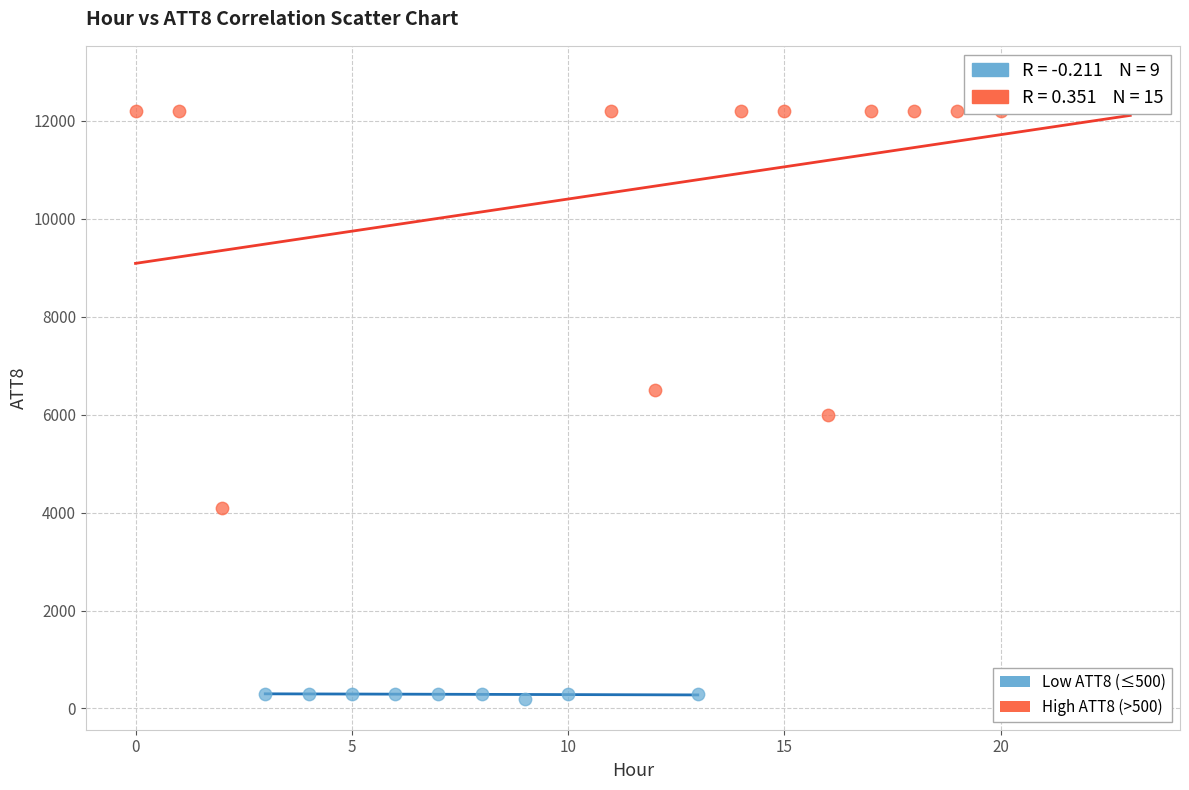

Which series contains the highest Y value?

High ATT8 (>500)